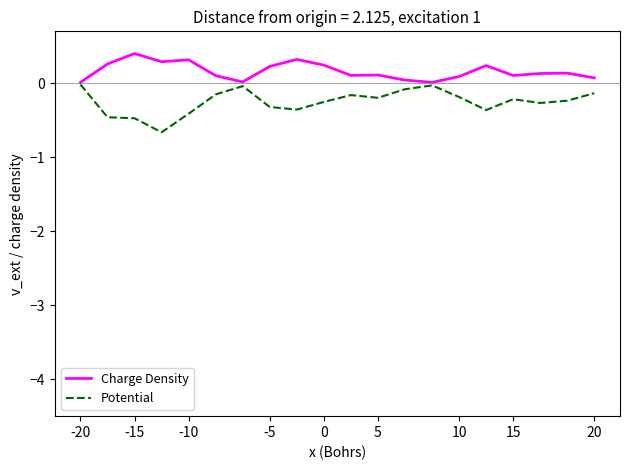

What is the minimum value for Potential?

-0.7